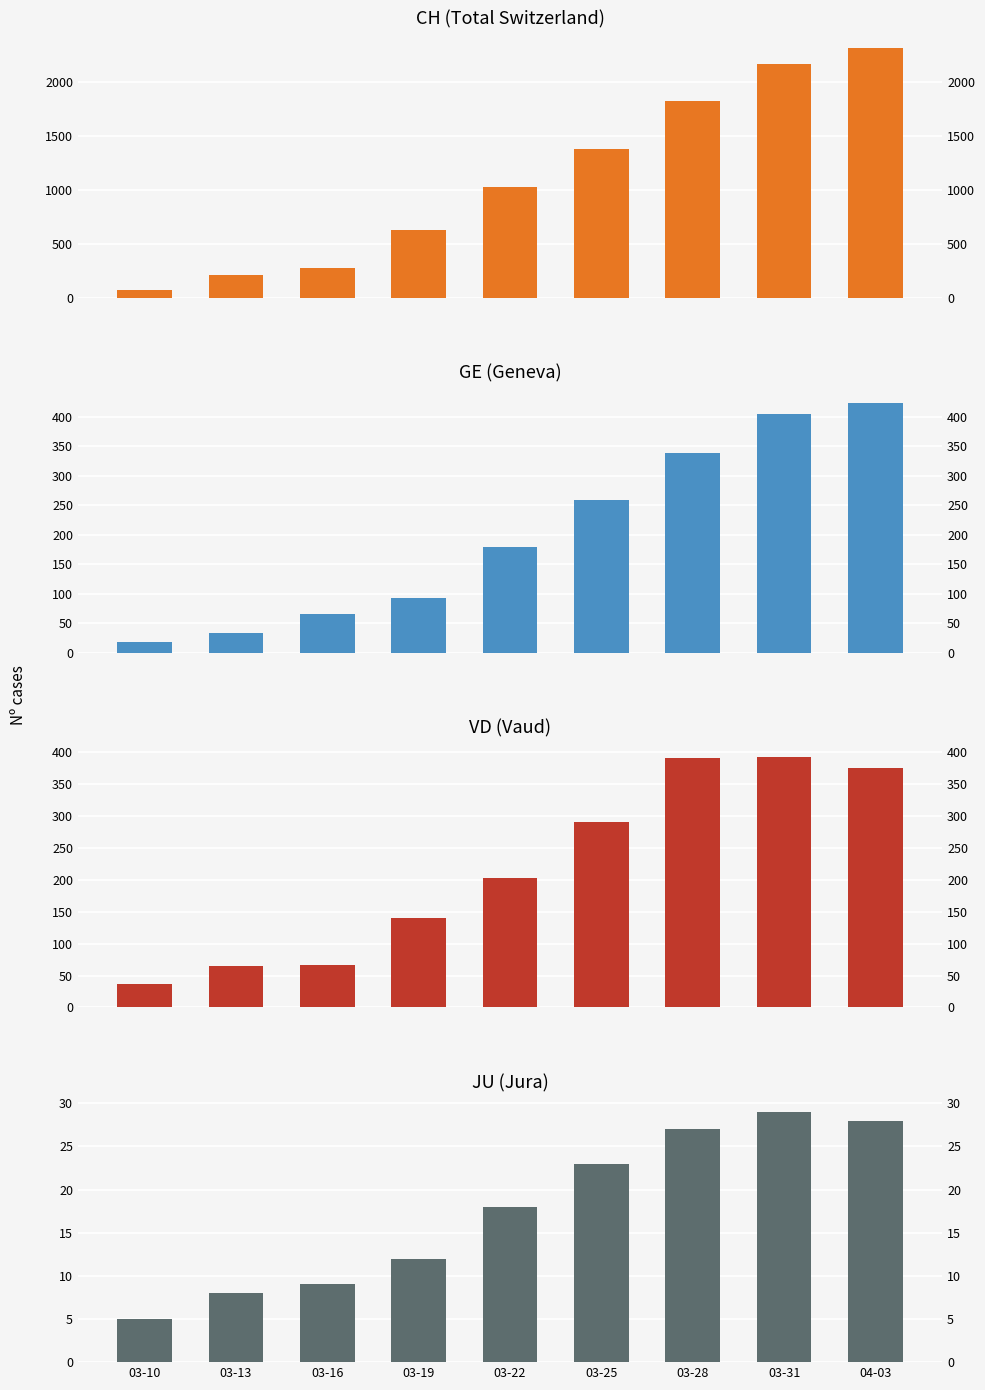

The value of CH at 03-31 is 3743. True or false?

False